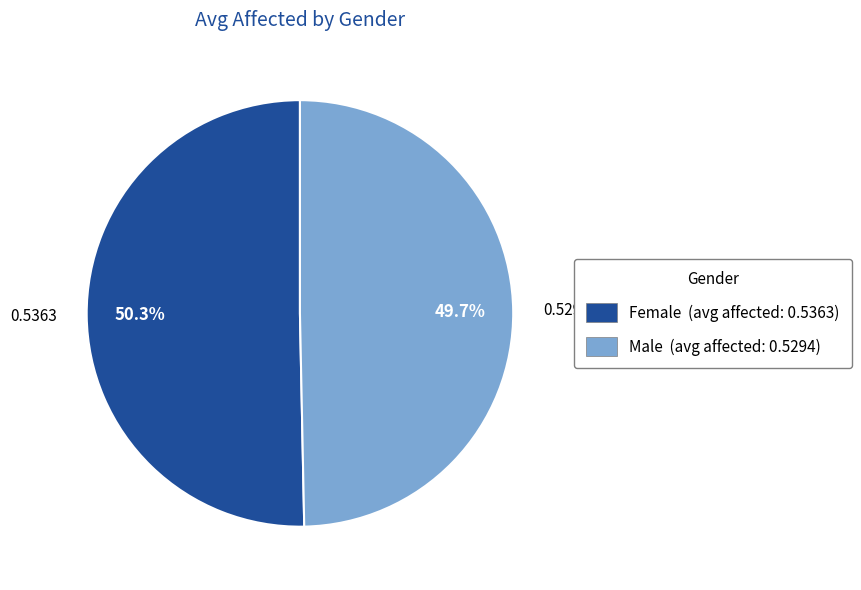

Does Male represent more than half of the total?

No